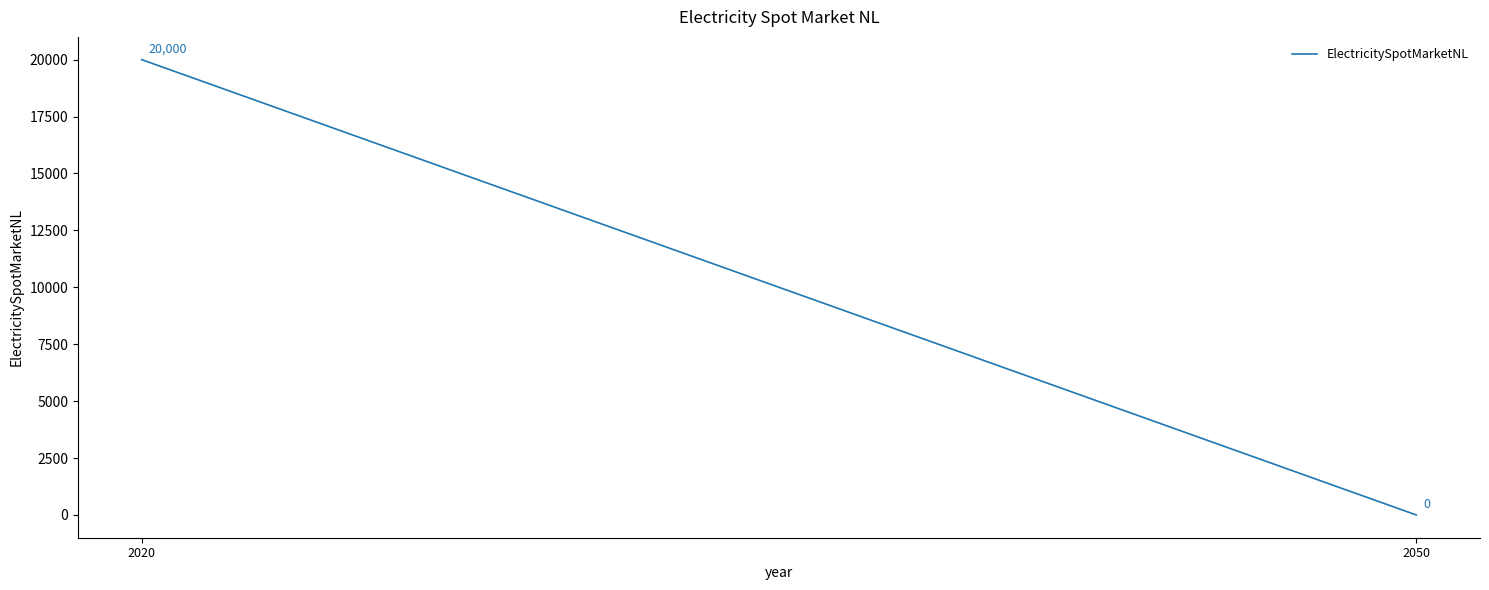

The value at 2020 is 20000. True or false?

True